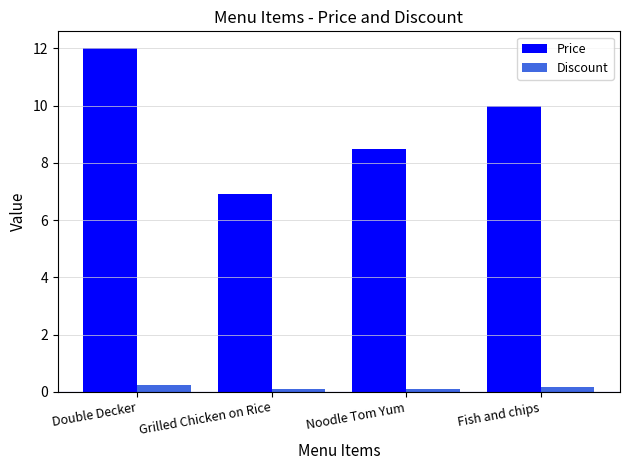

List the series in order of their overall mean, lowest first.

Discount, Price